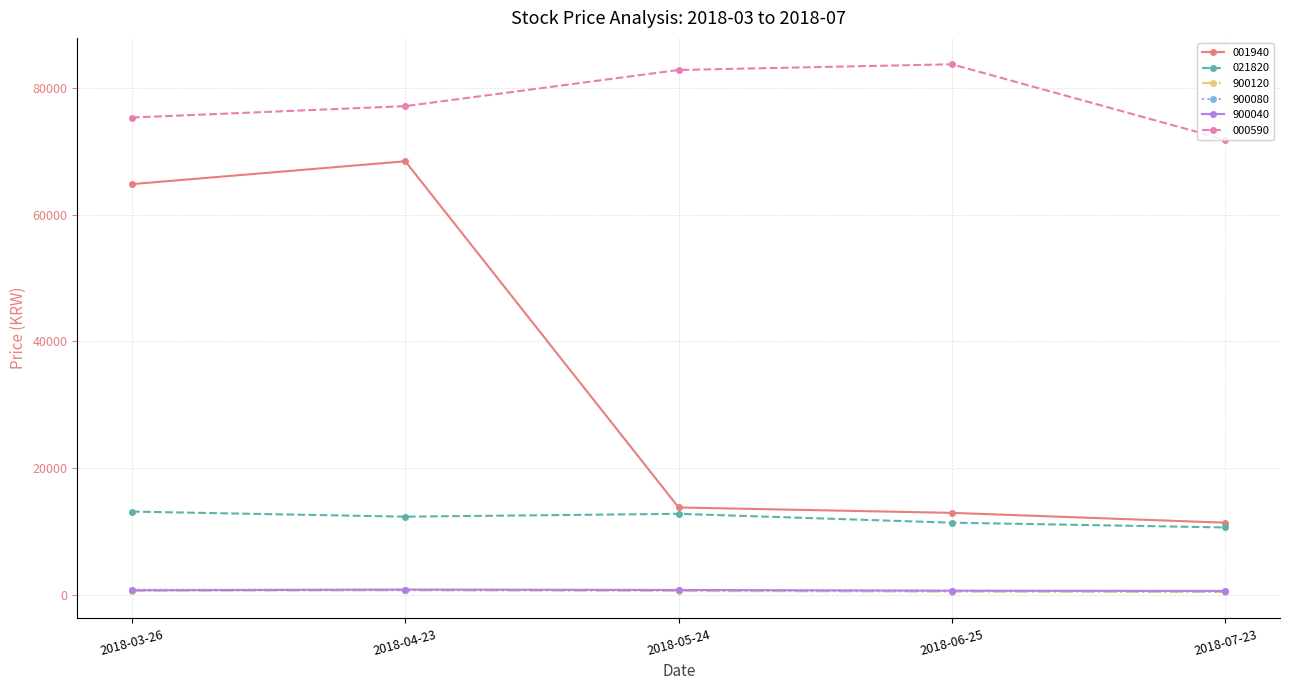

Count the 021820 values in the range 11400 to 12800.

3